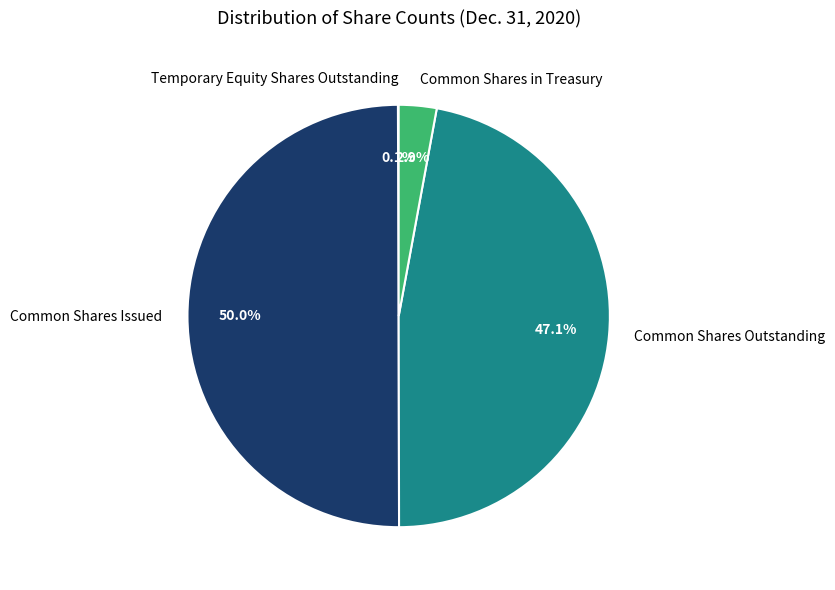

Which slice is the largest?

Common Shares Issued